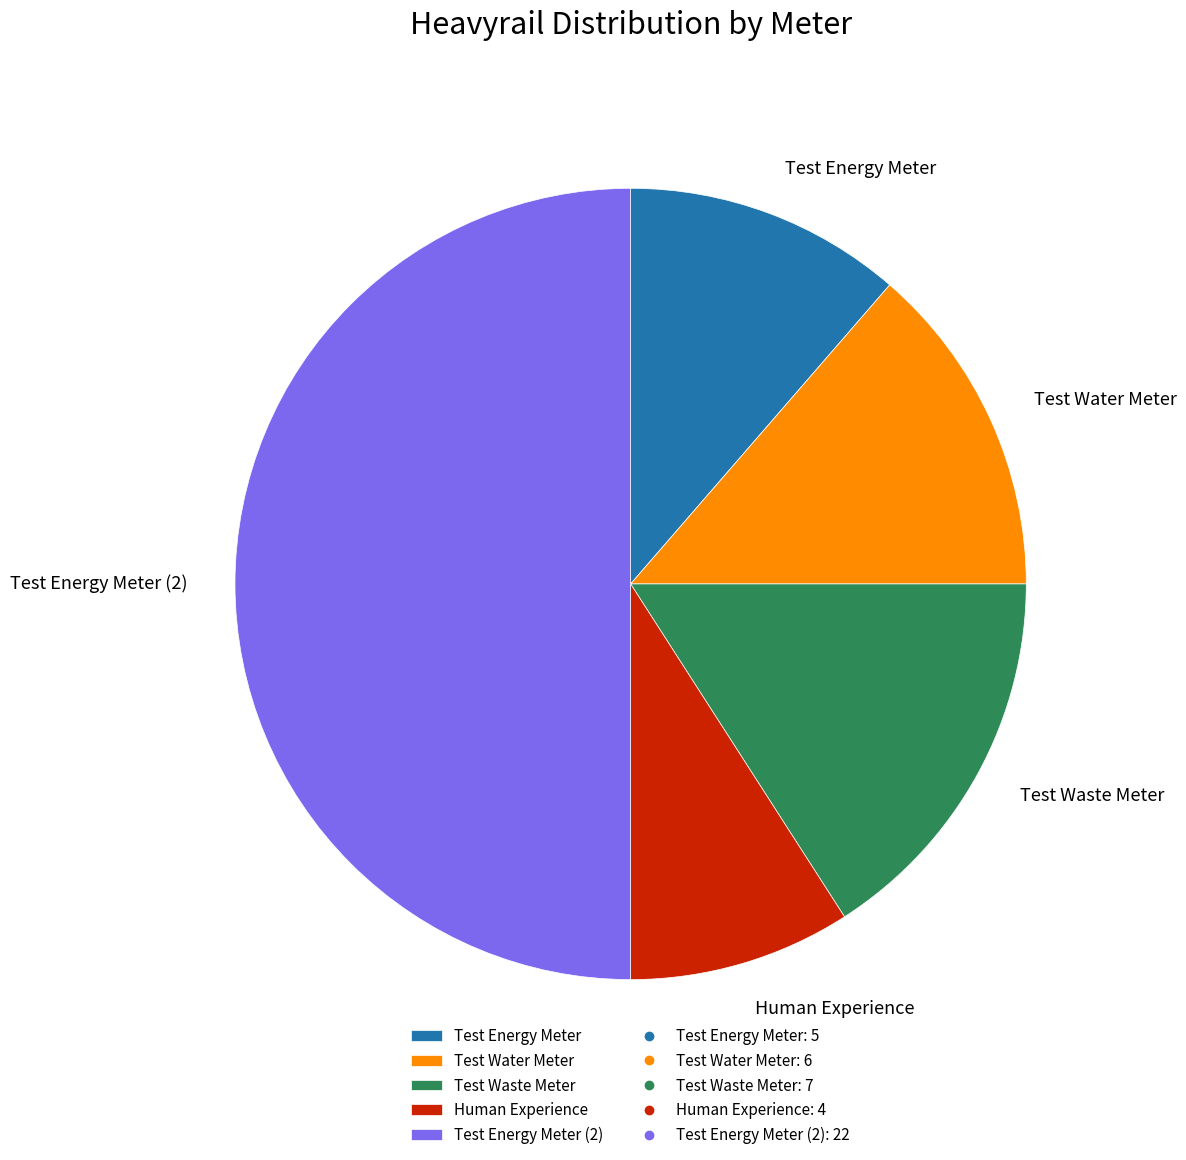

How many segments does this pie chart have?

5